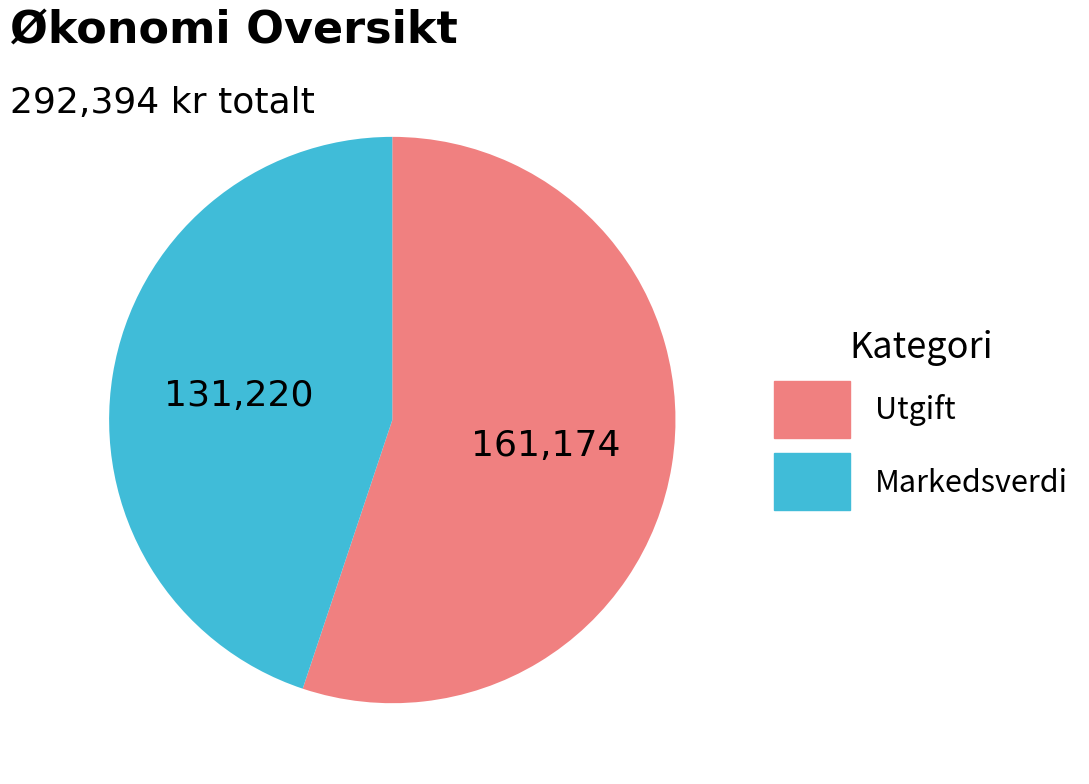

Does Utgift account for over 50% of the chart?

Yes